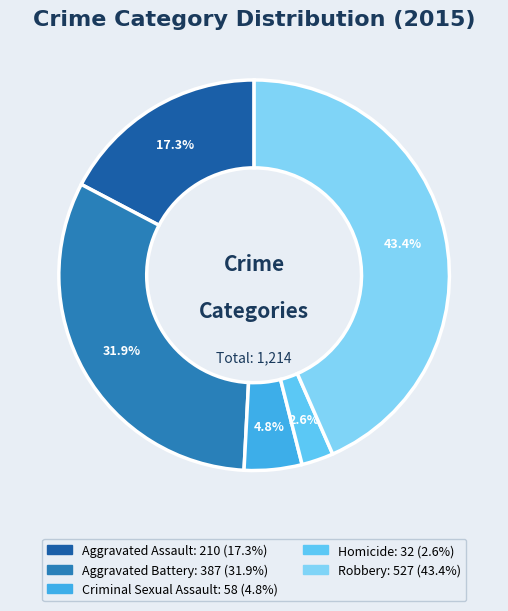

Does any single category account for the majority?

No